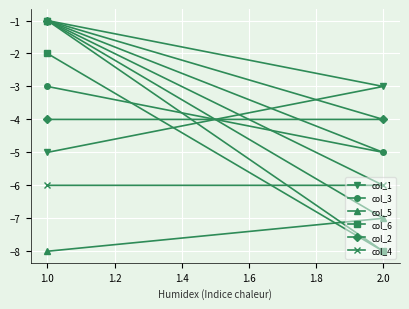

The value of col_1 at 1.0 is -1. True or false?

False